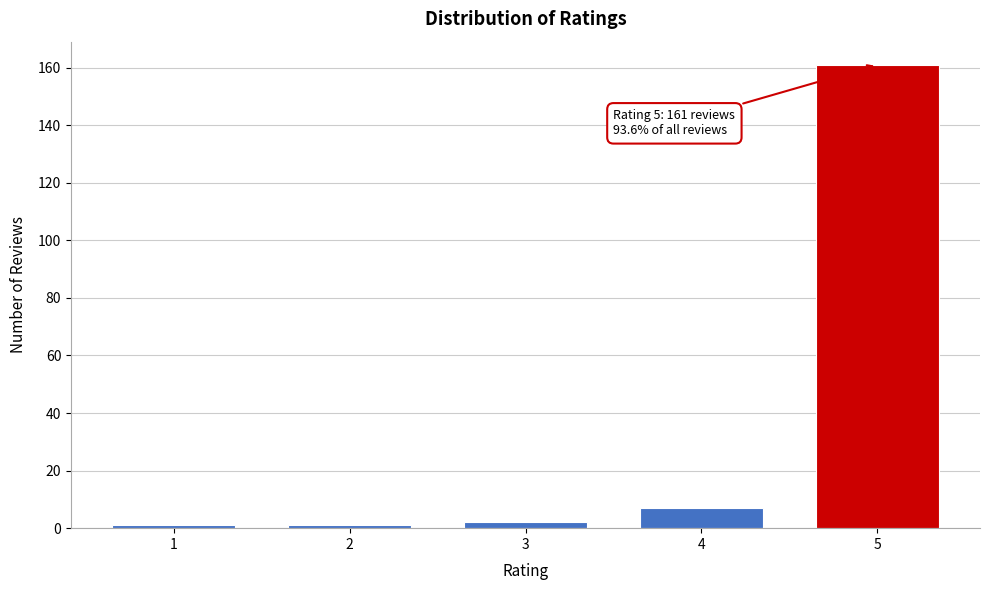

Reading right to left, list all the values displayed in this chart.

5=161	4=7	3=2	2=1	1=1